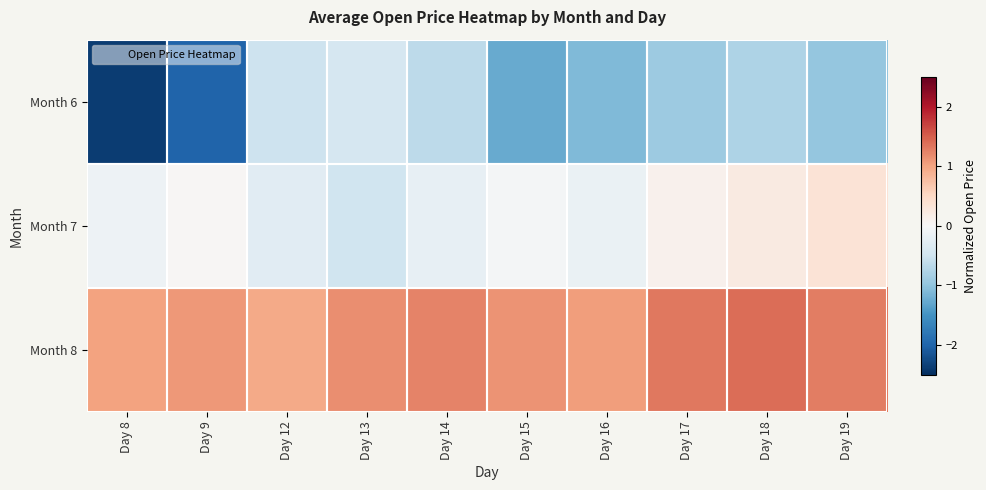

At Day 18, list the series in order from smallest to largest.

Month 6, Month 7, Month 8